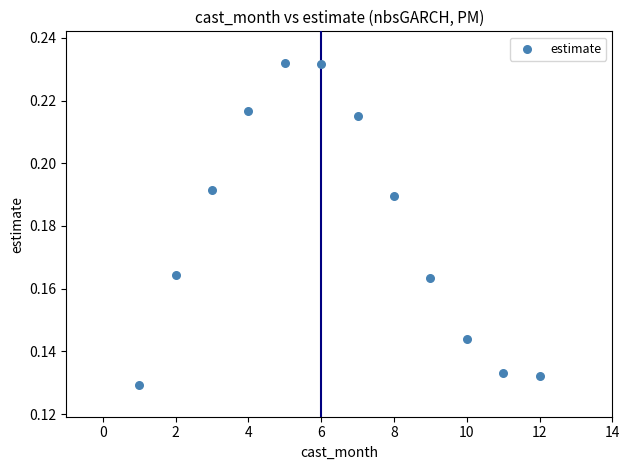

What is the average X value?

6.5